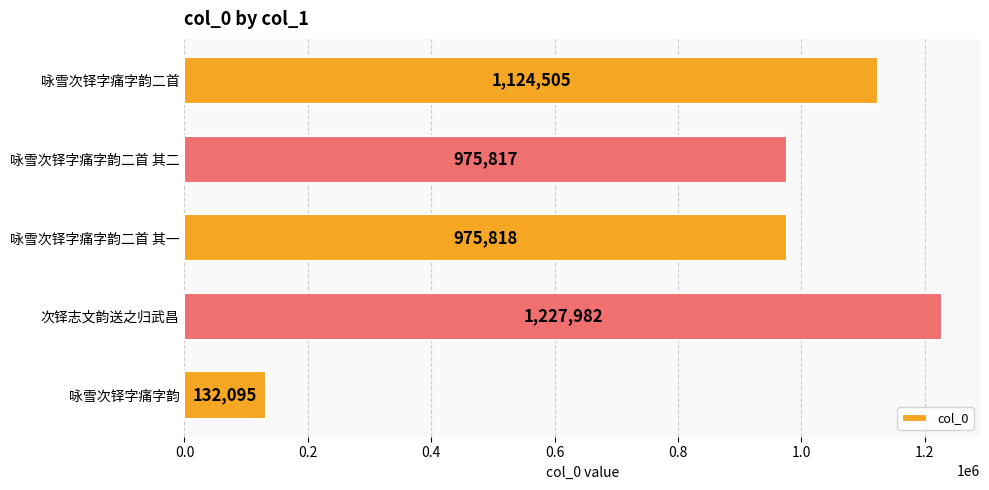

What is the value of the 3rd bar from the top?

975818